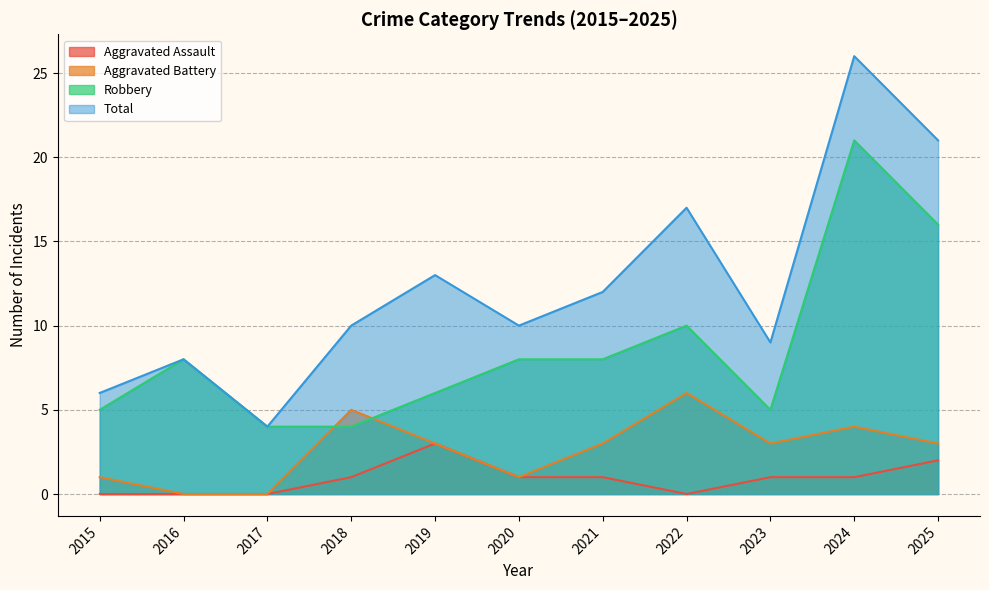

What are all the series names shown in the legend?

Aggravated Assault, Aggravated Battery, Robbery, Total